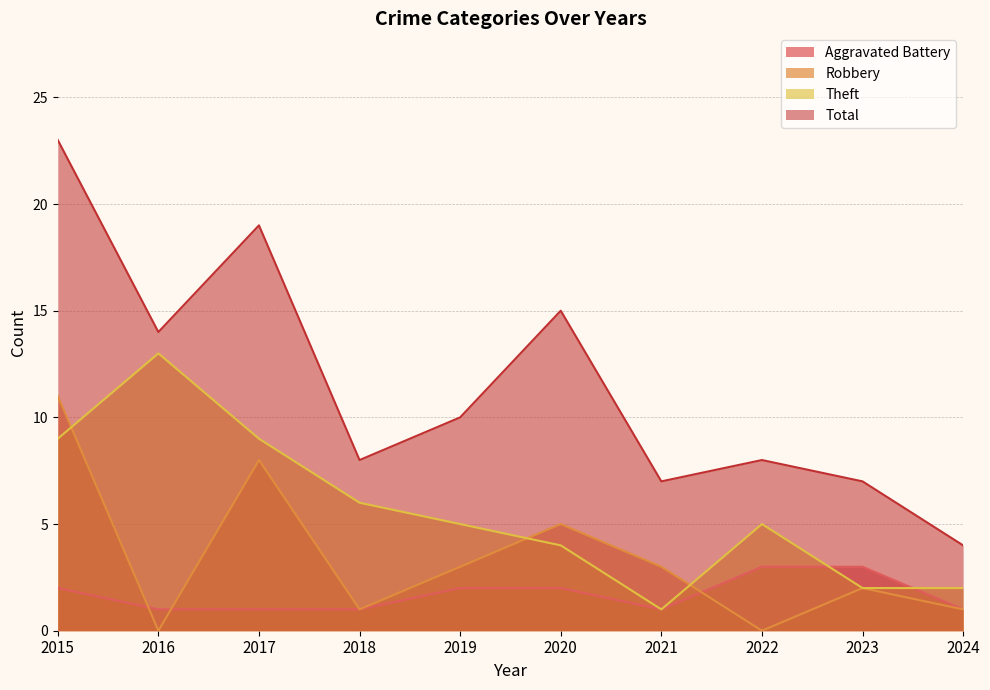

At which label is Robbery closest to 5?

2020